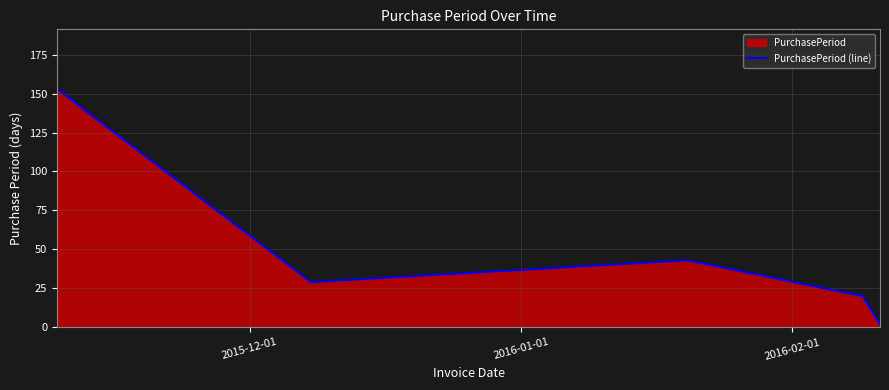

What is the difference between the maximum and minimum values?

151